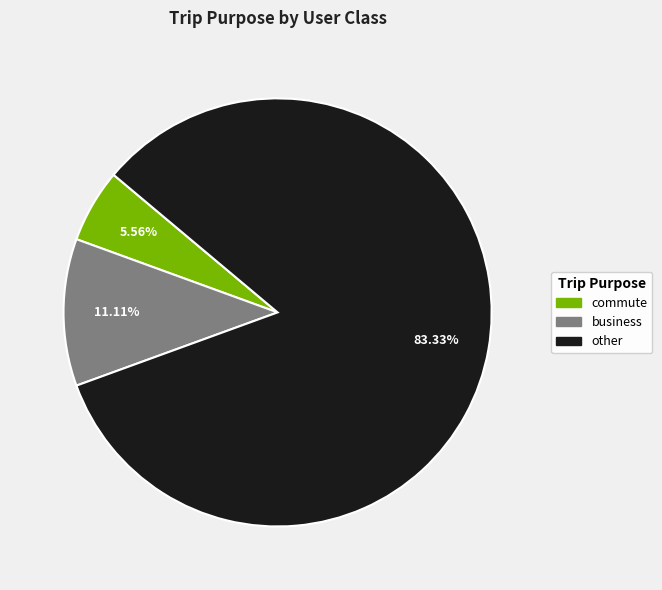

What percentage is the other slice, to the nearest percent?

83%